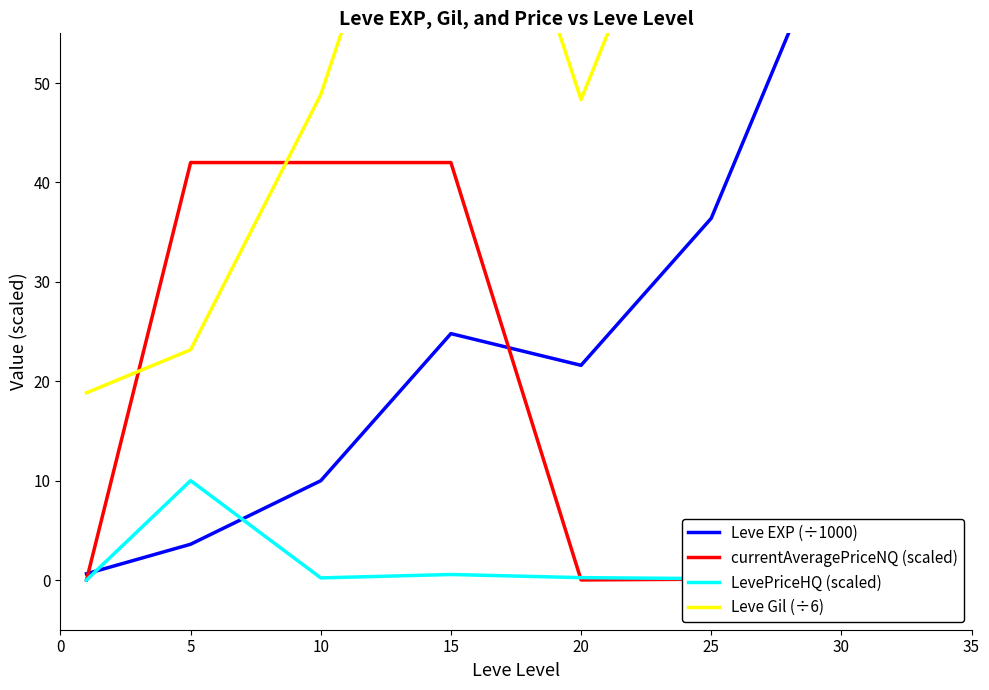

What is the sum of the Leve EXP (÷1000) values at 30 and 15?

92.5